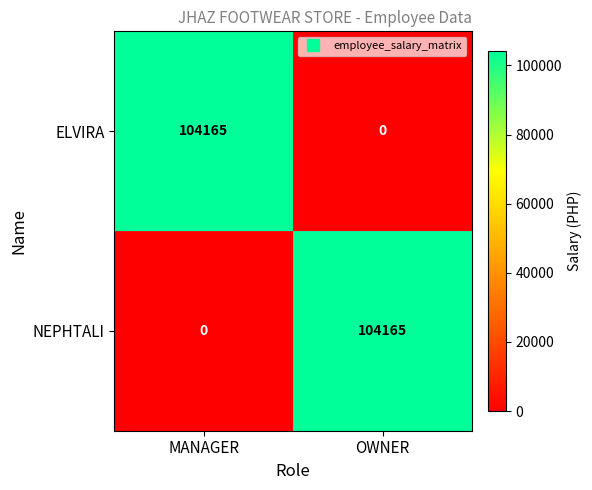

What is the difference between the highest and lowest values at OWNER?

104165